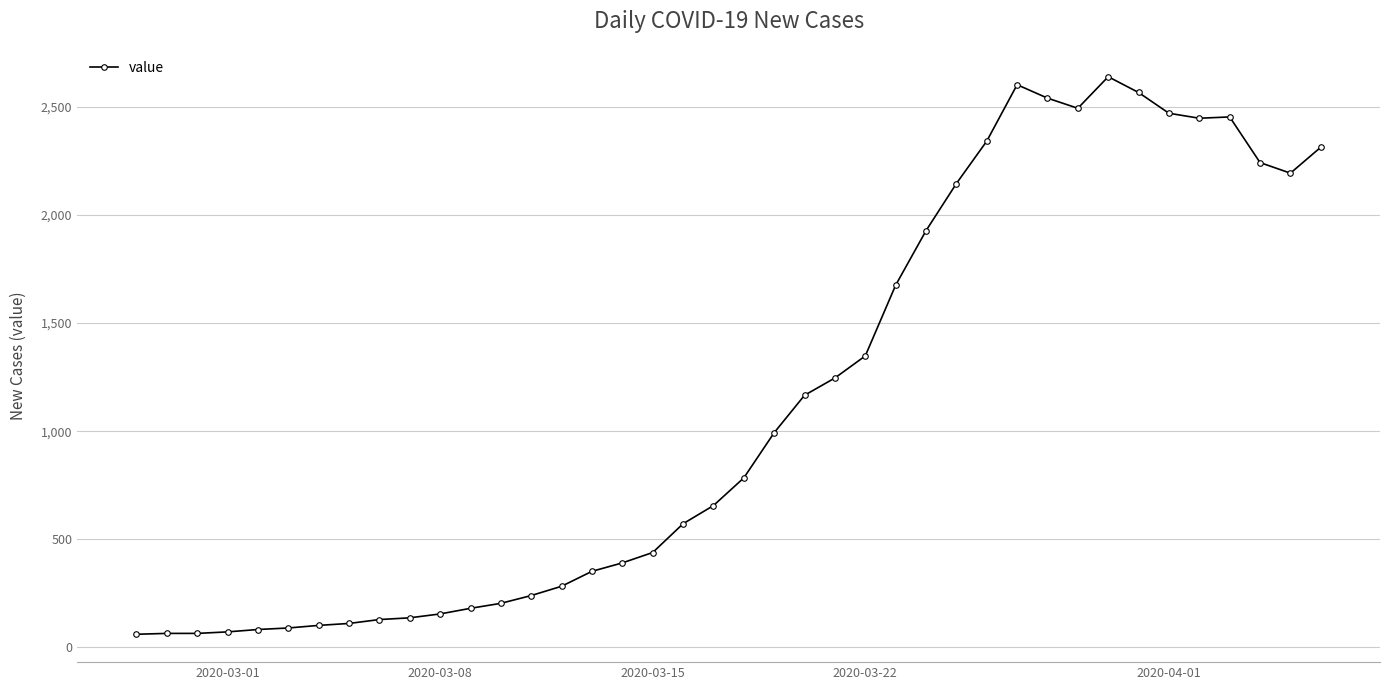

What is the greatest value displayed?

2639